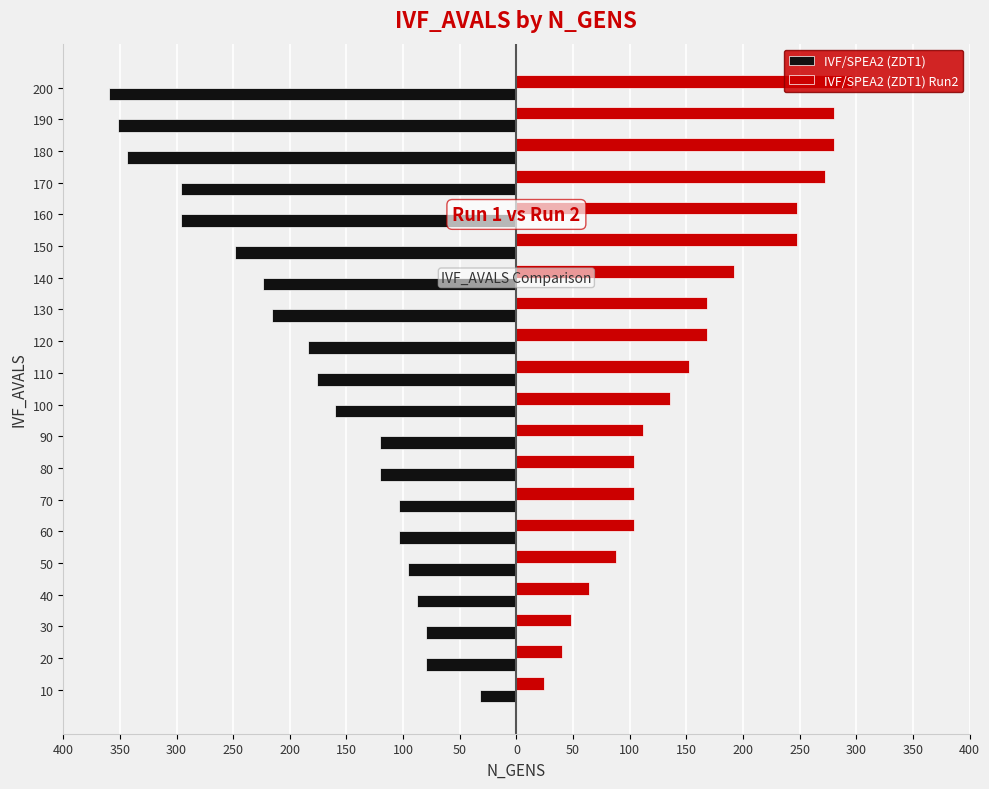

What are all the series names shown in the legend?

IVF/SPEA2 (ZDT1), IVF/SPEA2 (ZDT1) Run2